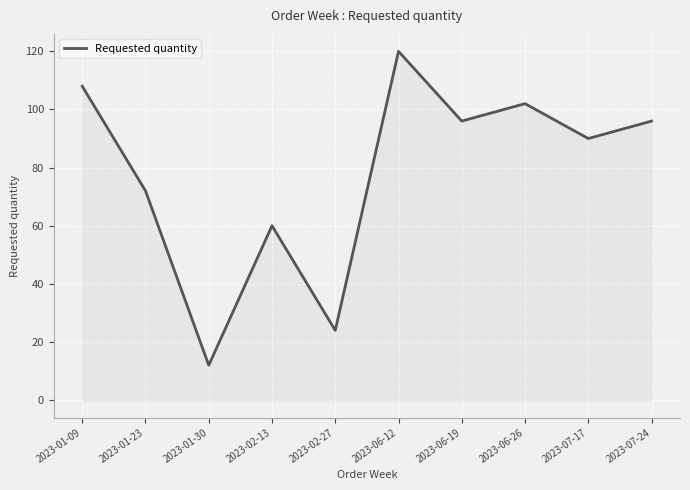

How many categories are shown in the chart?

10